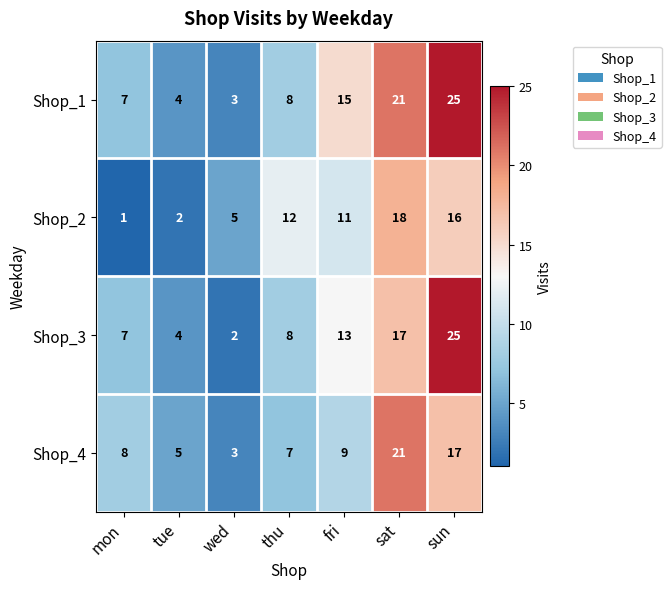

Which series has the widest spread of values?

Shop_3